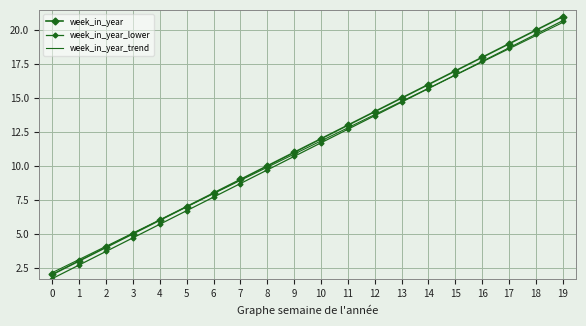

What are all the series names shown in the legend?

week_in_year, week_in_year_lower, week_in_year_trend